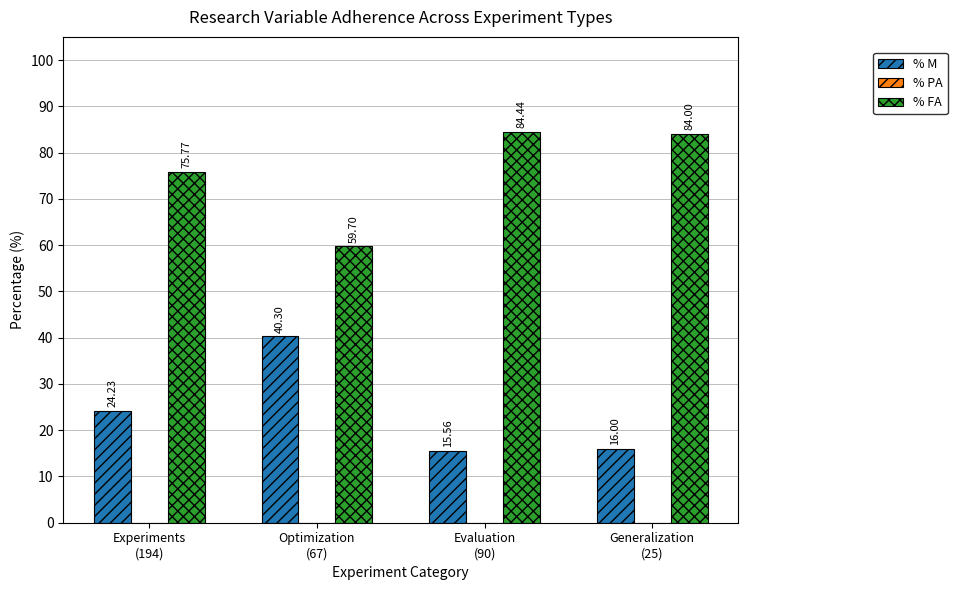

The value of % FA at Generalization
(25) is 36.1. True or false?

False